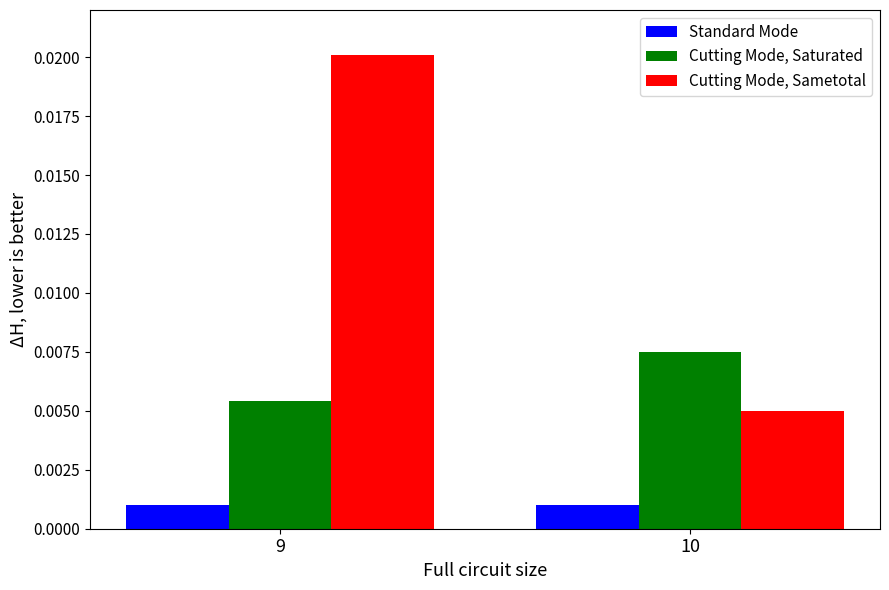

Is the value of Cutting Mode, Saturated at 9 greater than the value of Cutting Mode, Sametotal at 9?

No